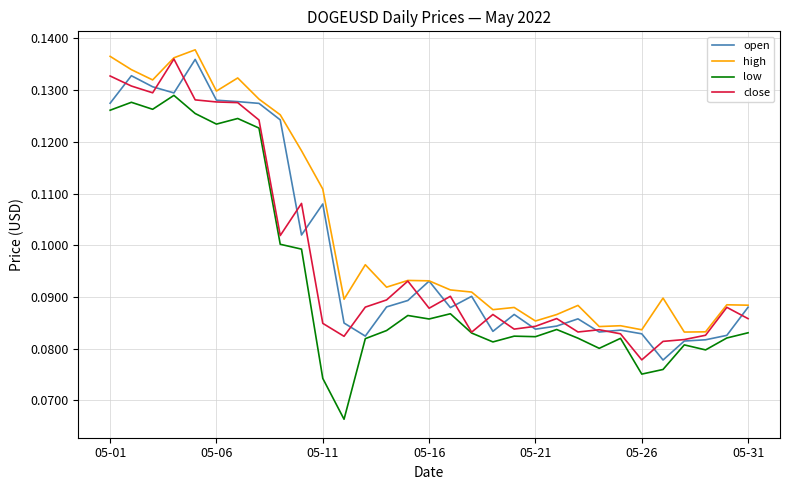

True or false: close has more than 0 points higher than both neighbors.

True